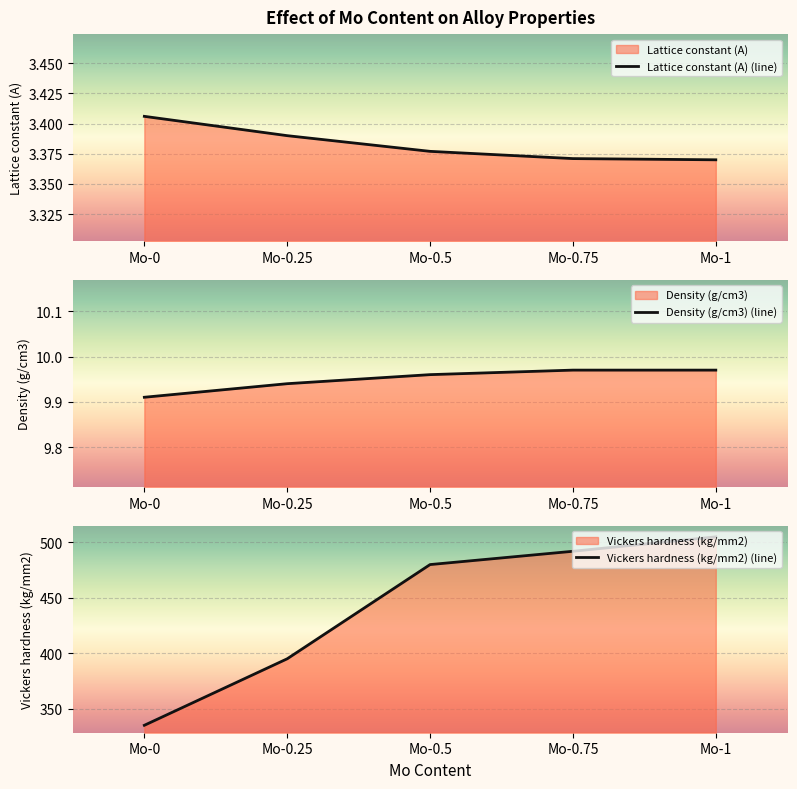

What is the difference between the highest and lowest values at Mo-0.25?

391.6